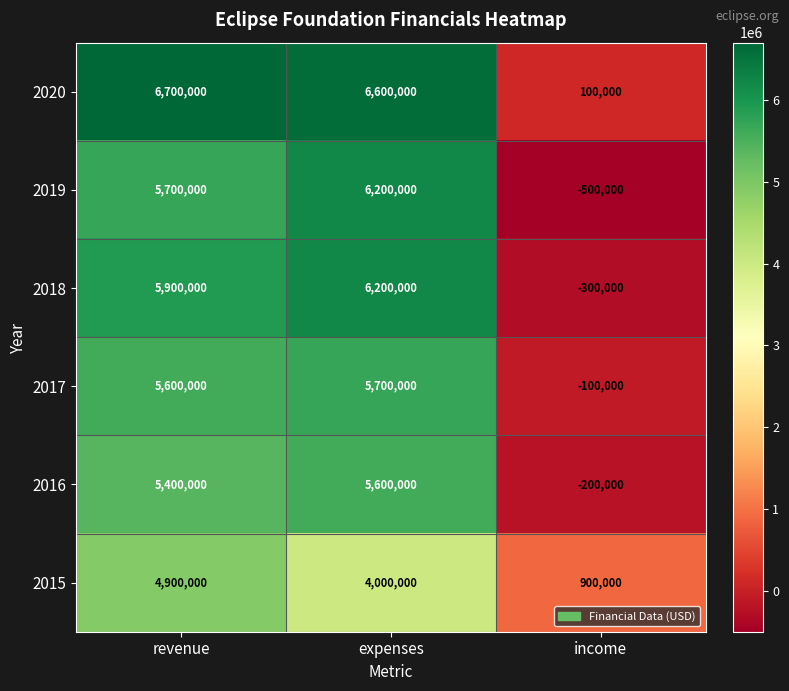

Reading left to right, transcribe all the data shown in this chart.

2020: revenue=6700000	expenses=6600000	income=100000
2019: revenue=5700000	expenses=6200000	income=-500000
2018: revenue=5900000	expenses=6200000	income=-300000
2017: revenue=5600000	expenses=5700000	income=-100000
2016: revenue=5400000	expenses=5600000	income=-200000
2015: revenue=4900000	expenses=4000000	income=900000